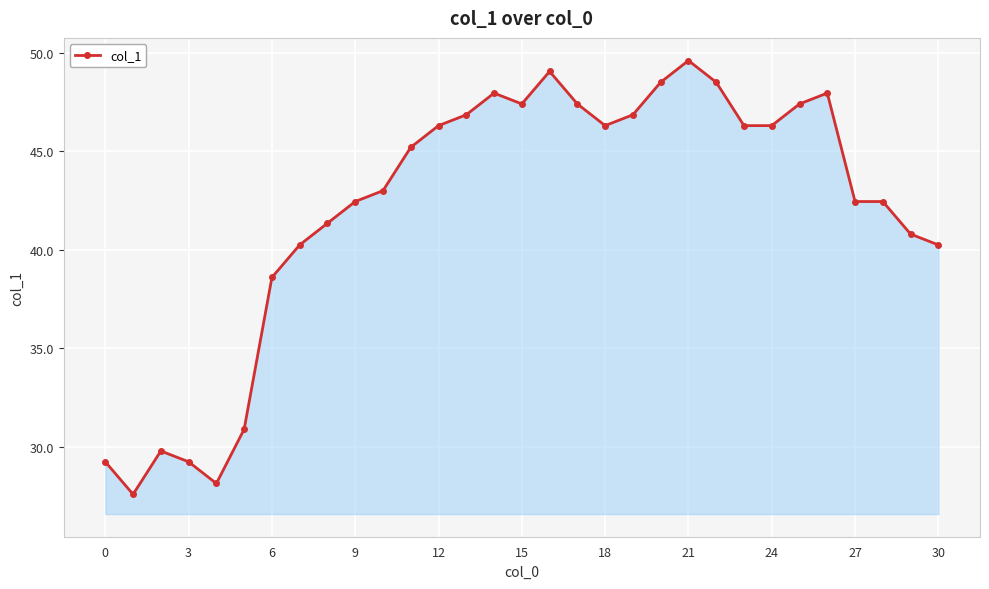

What is the difference between the maximum and minimum values?

22.0